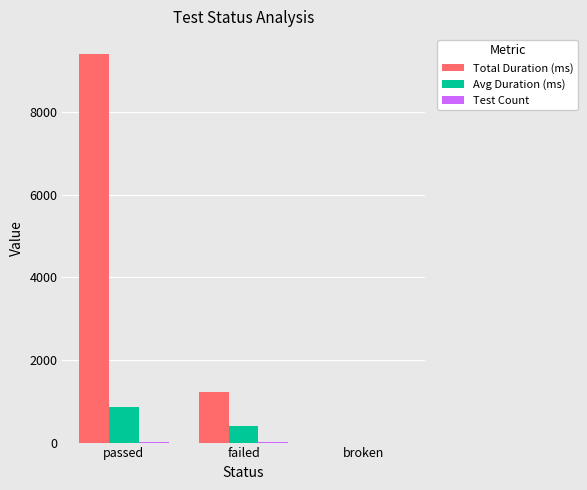

Which label corresponds to the largest value in the chart?

passed